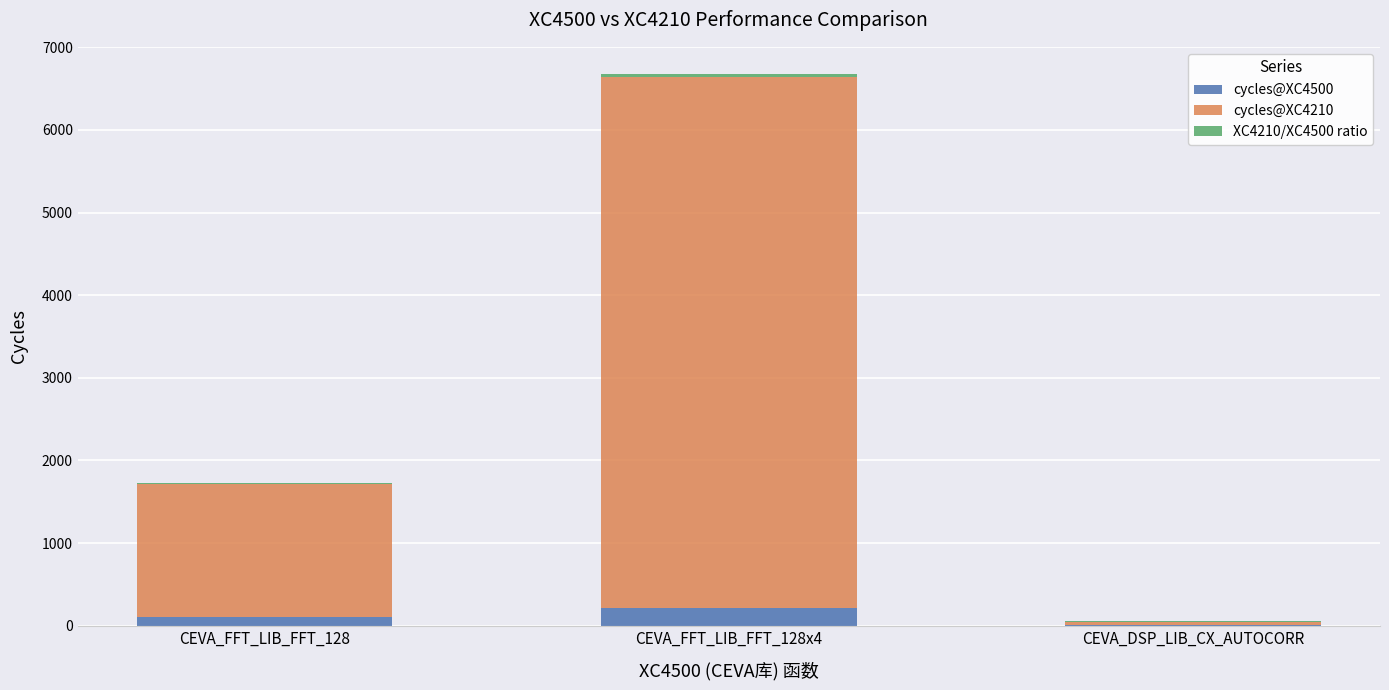

What is the maximum value for cycles@XC4500?

213.0